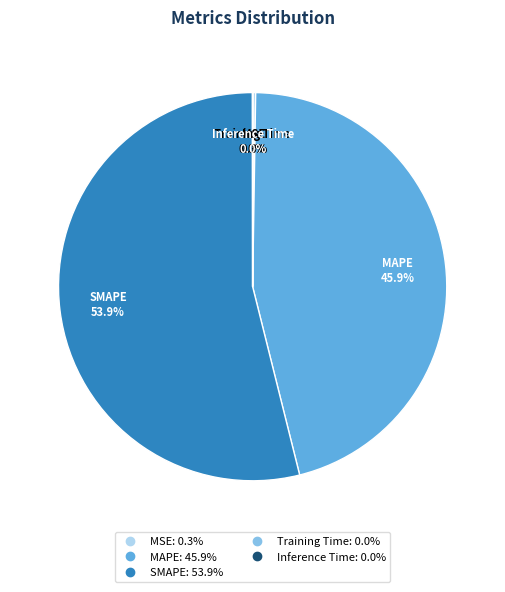

Which slice is the largest?

SMAPE